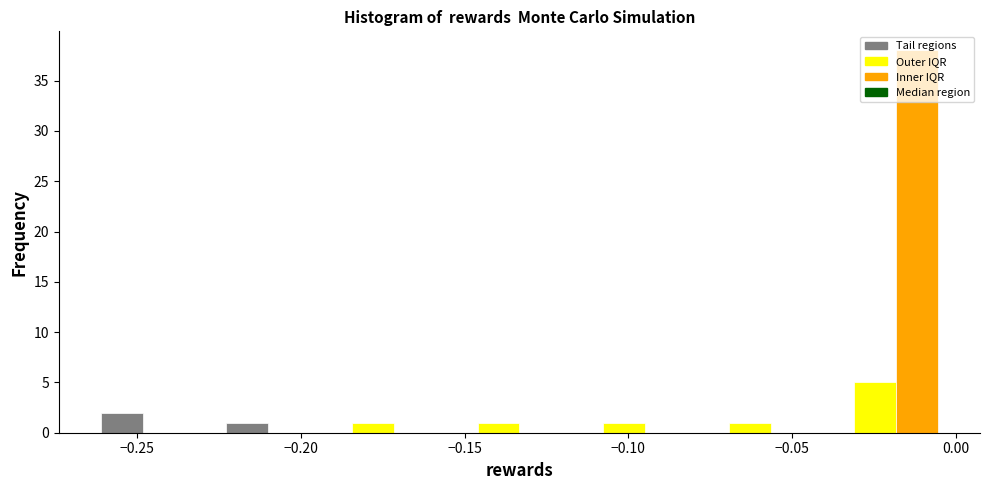

Around what value on the x-axis is the tallest bar? Give the approximate position of its centre, as read against the axis.

-0.010